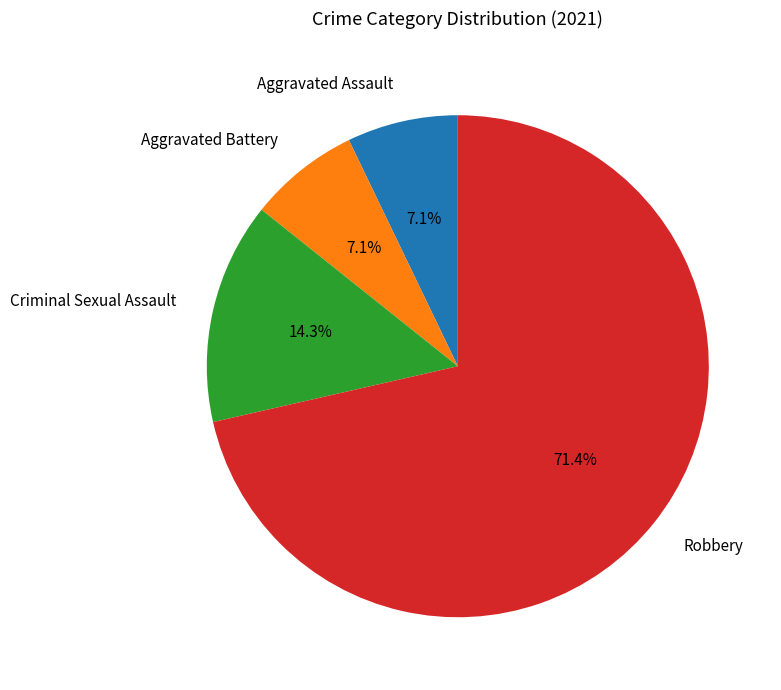

To the nearest percent, what percentage of the pie is Criminal Sexual Assault?

14%